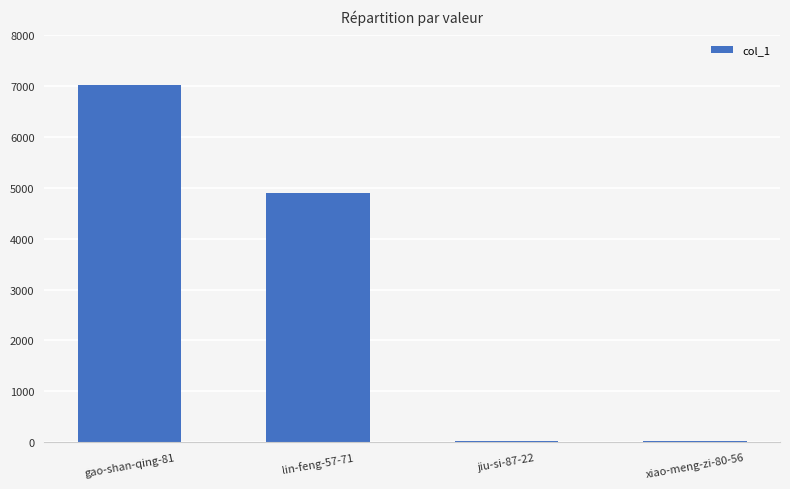

Where is the data nearest to the value 3528?

lin-feng-57-71